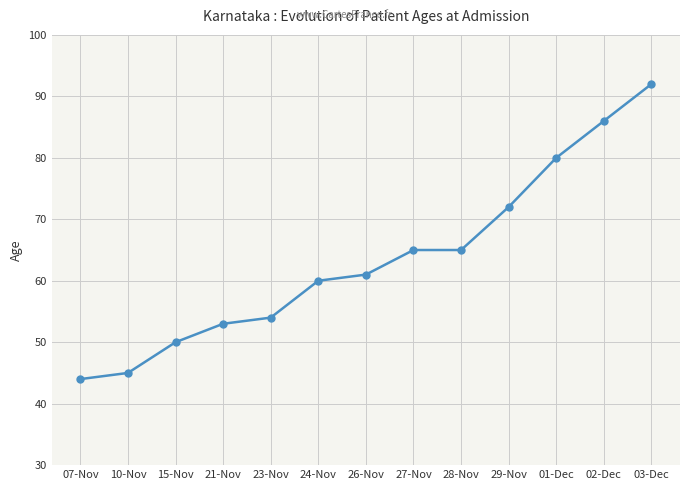

The chart shows a value of 50 at 15-Nov. True or false?

True